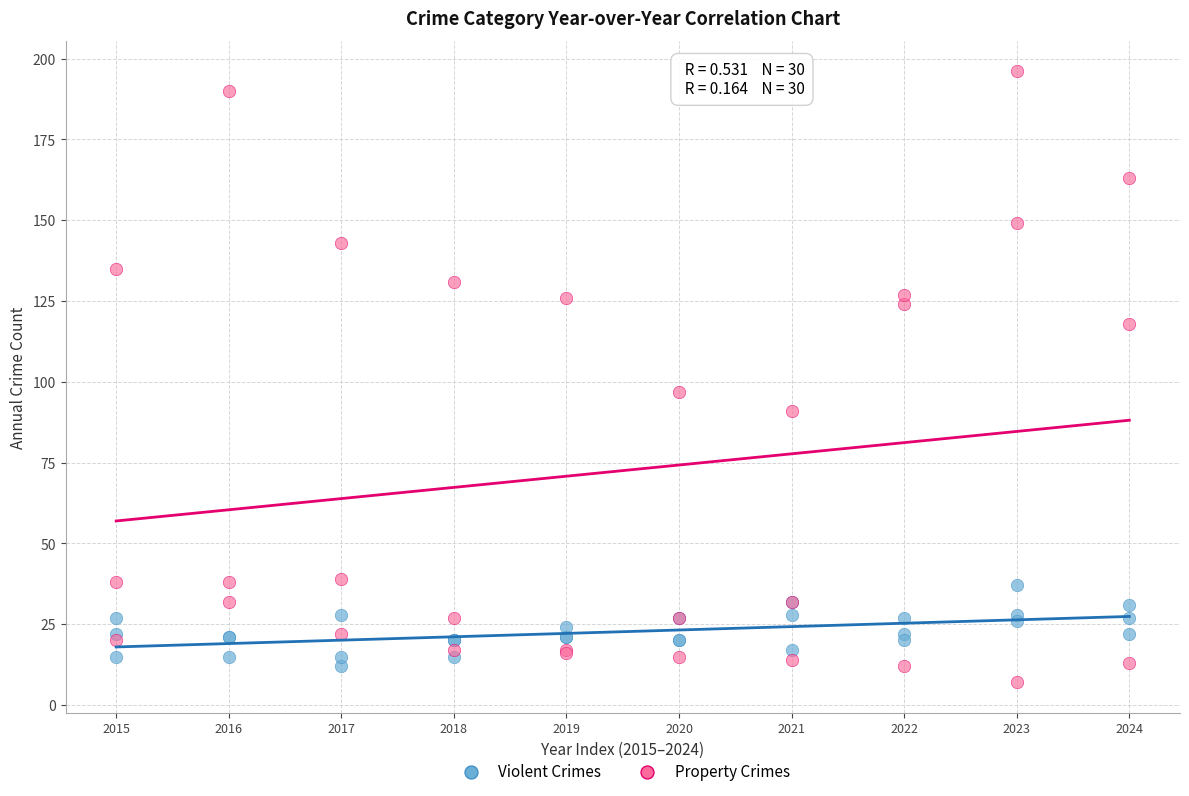

In the Property Crimes series, what Y value is closest to 101?

97